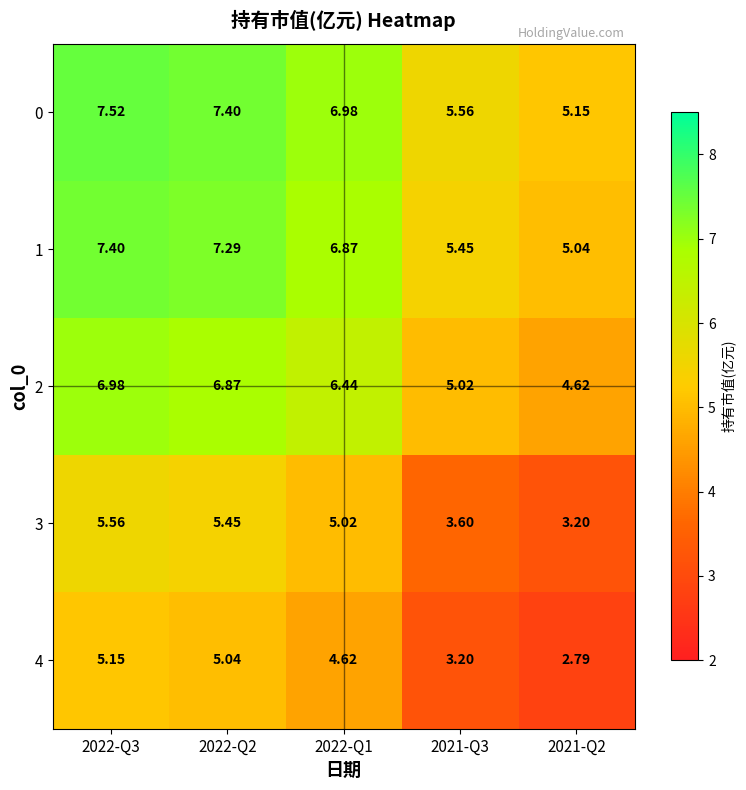

Is the value of 3 at 2022-Q3 greater than the value of 0 at 2022-Q1?

No